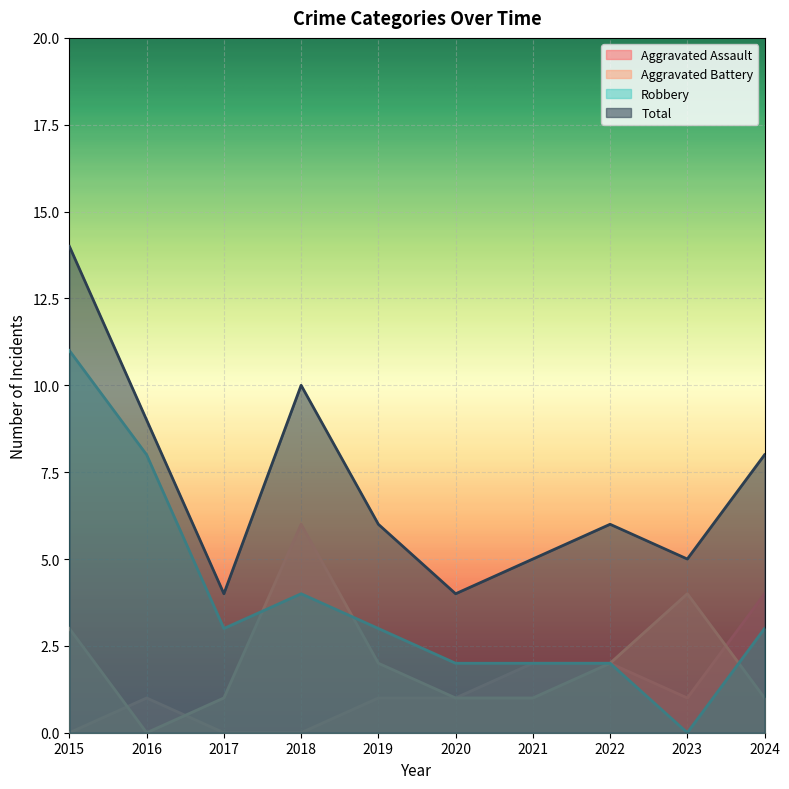

Reading left to right, what are all the values shown in this chart?

Aggravated Assault: 2015=0	2016=1	2017=0	2018=0	2019=1	2020=1	2021=2	2022=2	2023=1	2024=4
Aggravated Battery: 2015=3	2016=0	2017=1	2018=6	2019=2	2020=1	2021=1	2022=2	2023=4	2024=1
Robbery: 2015=11	2016=8	2017=3	2018=4	2019=3	2020=2	2021=2	2022=2	2023=0	2024=3
Total: 2015=14	2016=9	2017=4	2018=10	2019=6	2020=4	2021=5	2022=6	2023=5	2024=8